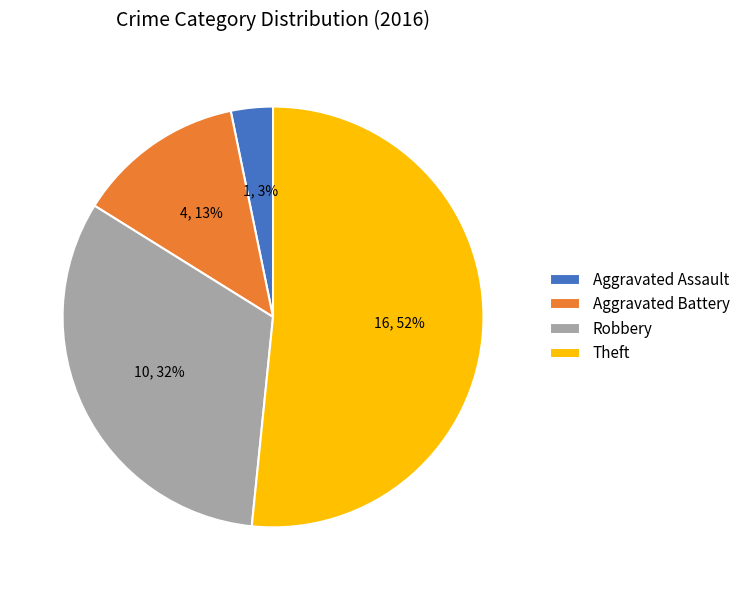

Which slice represents more than half of the pie?

Theft